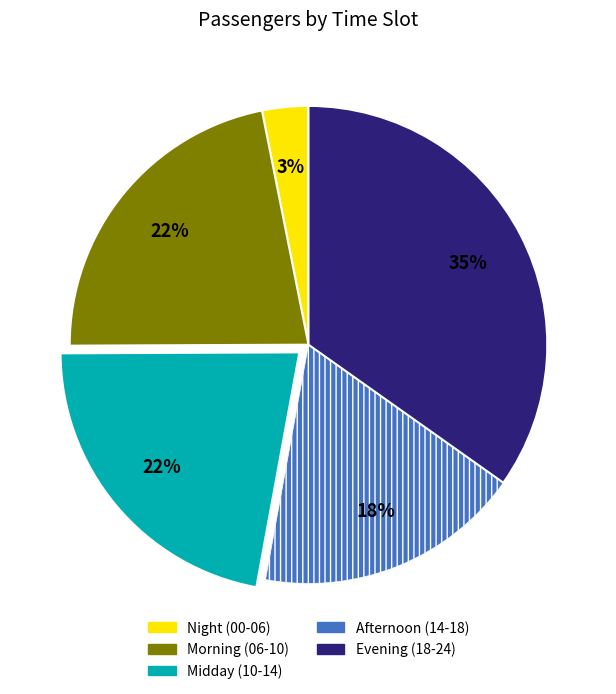

Is there any slice that represents more than half of the pie?

No